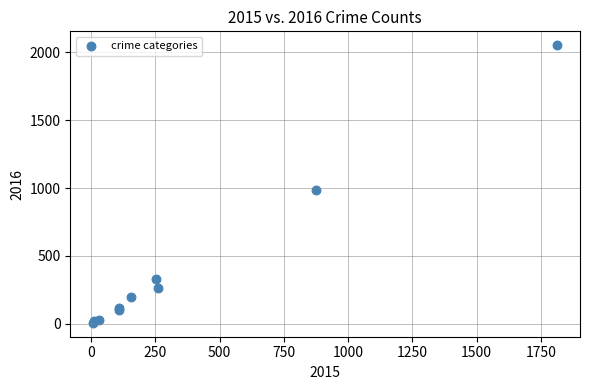

What Y value in the scatter plot is closest to 1030?

984